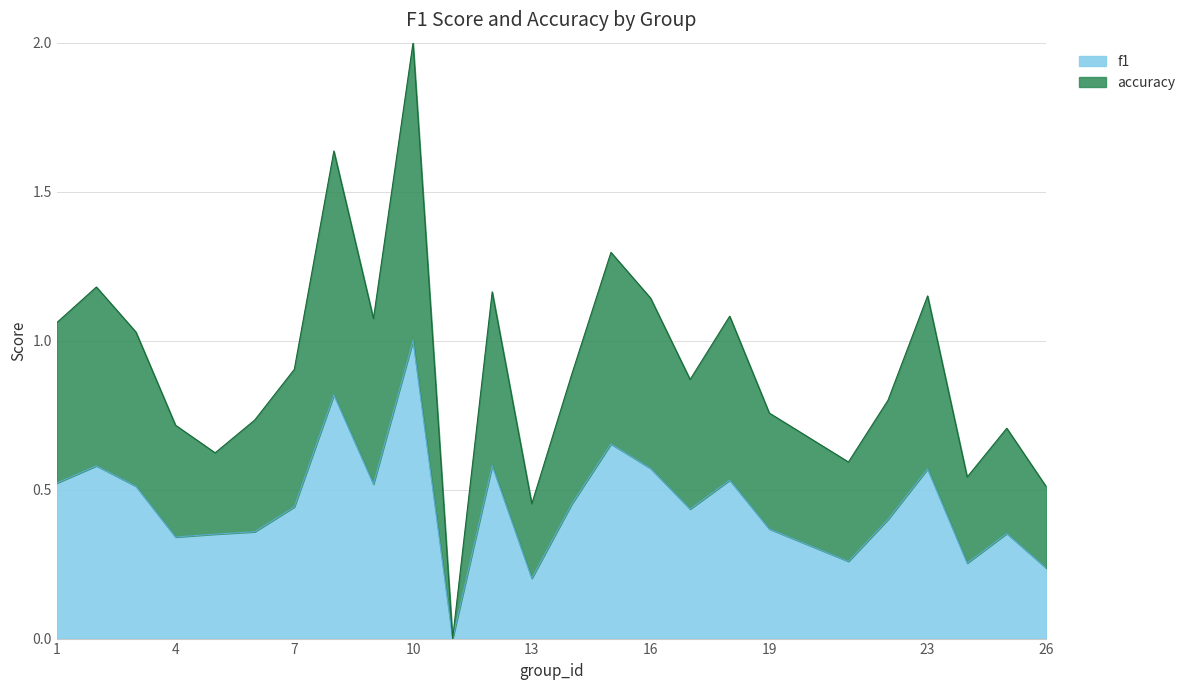

At which category is the sum across all series the highest?

10